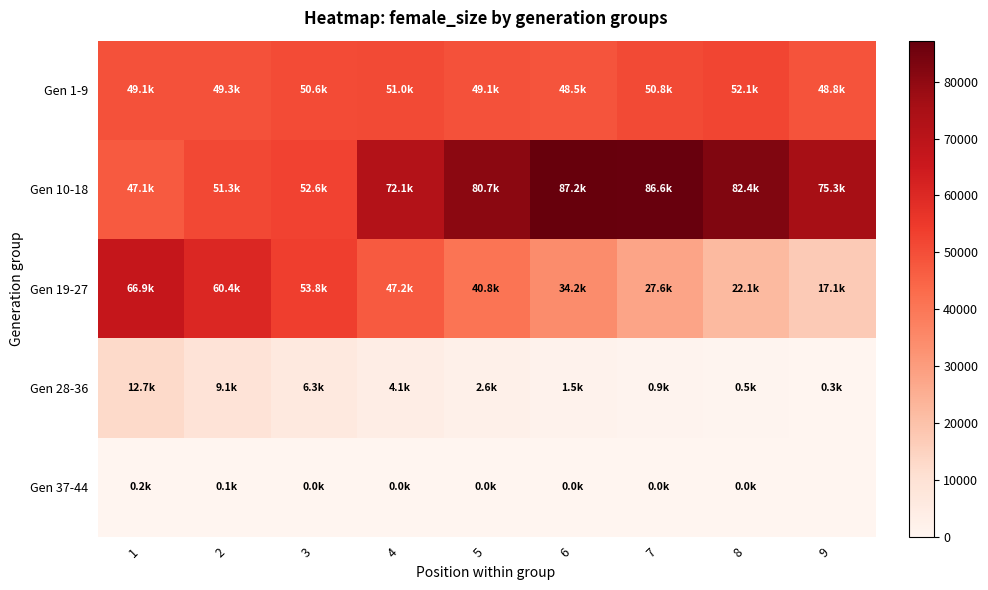

Rank the series by their maximum value, from lowest to highest.

Gen 37-44, Gen 28-36, Gen 1-9, Gen 19-27, Gen 10-18